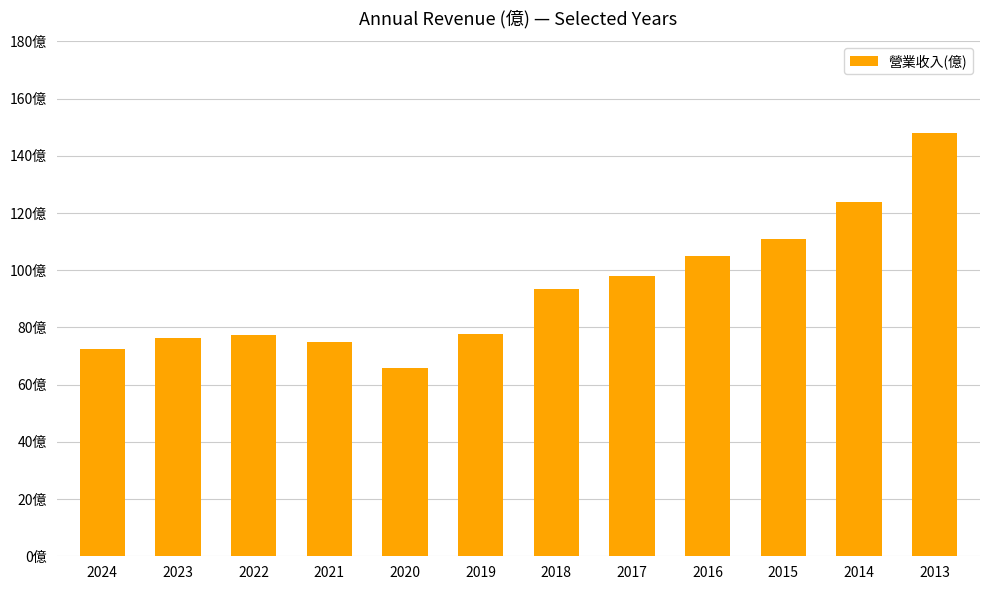

Reading left to right, transcribe all the data shown in this chart.

2024=72.6	2023=76.3	2022=77.4	2021=74.8	2020=65.8	2019=77.8	2018=93.6	2017=98.0	2016=105.0	2015=111.0	2014=124.0	2013=148.0